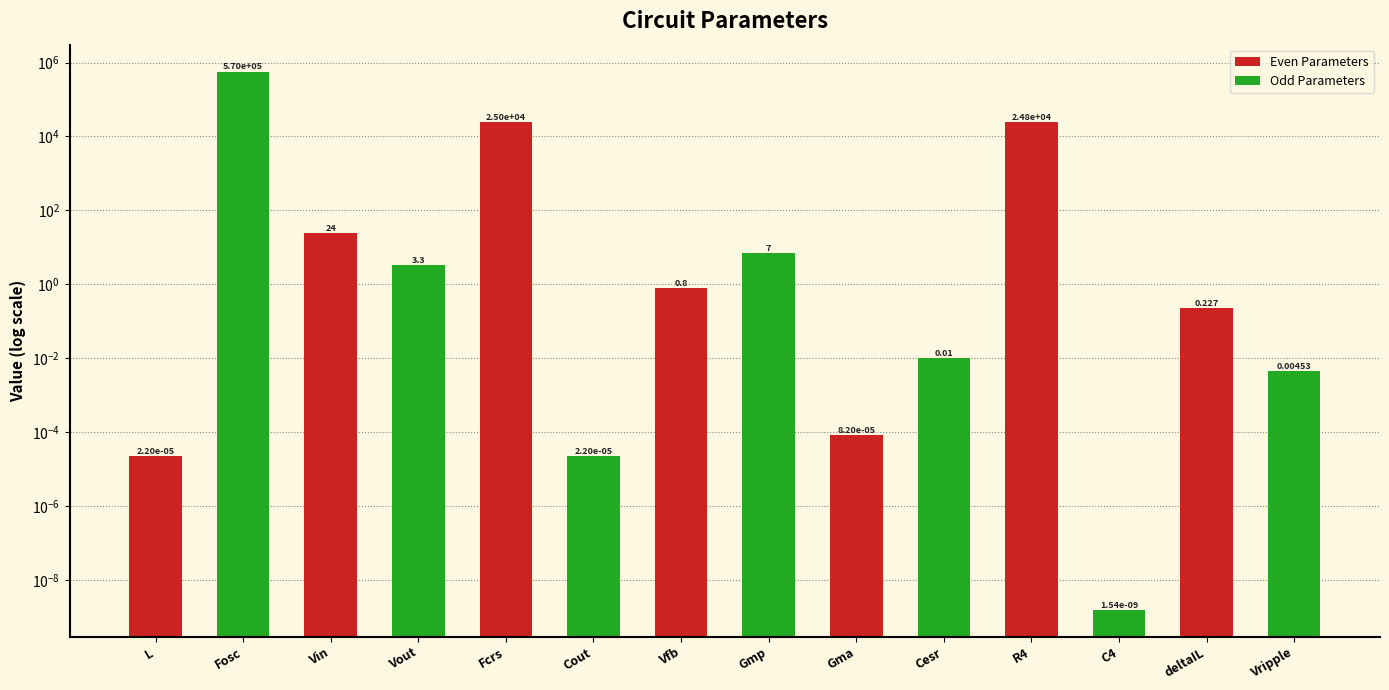

Does the chart contain stacked bars?

No